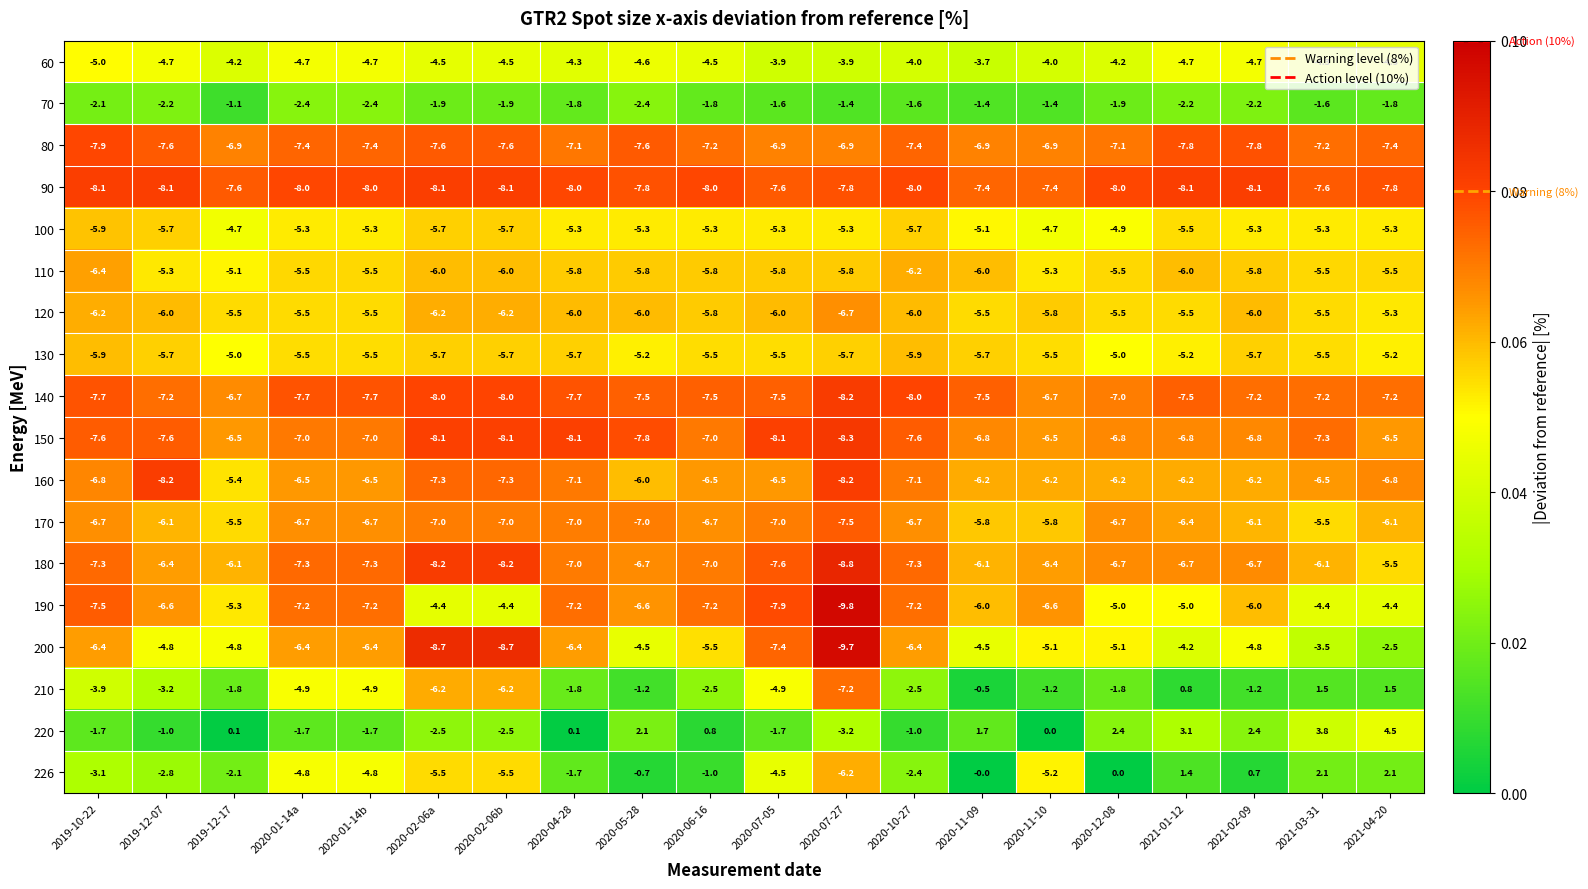

Which series has the largest range (max minus min)?

210